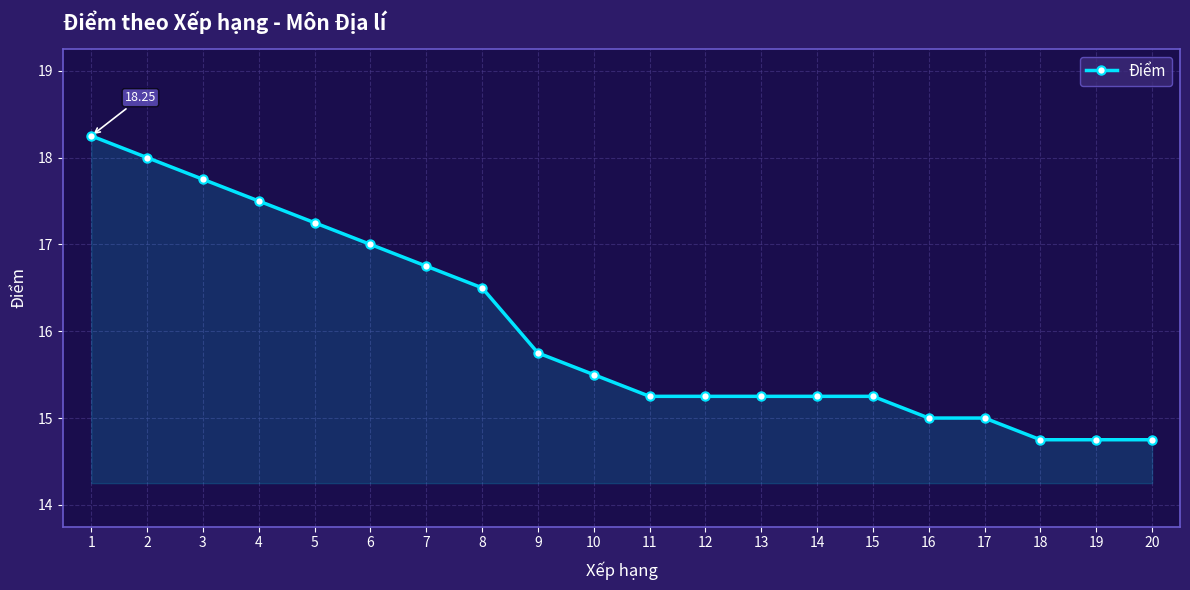

What is the sum of the values at 18 and 14?

30.0